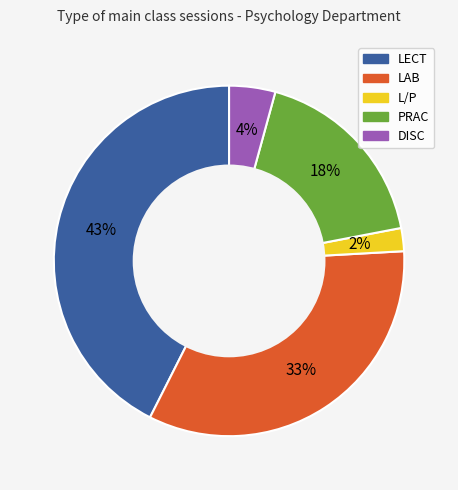

Between PRAC and L/P, which is larger?

PRAC